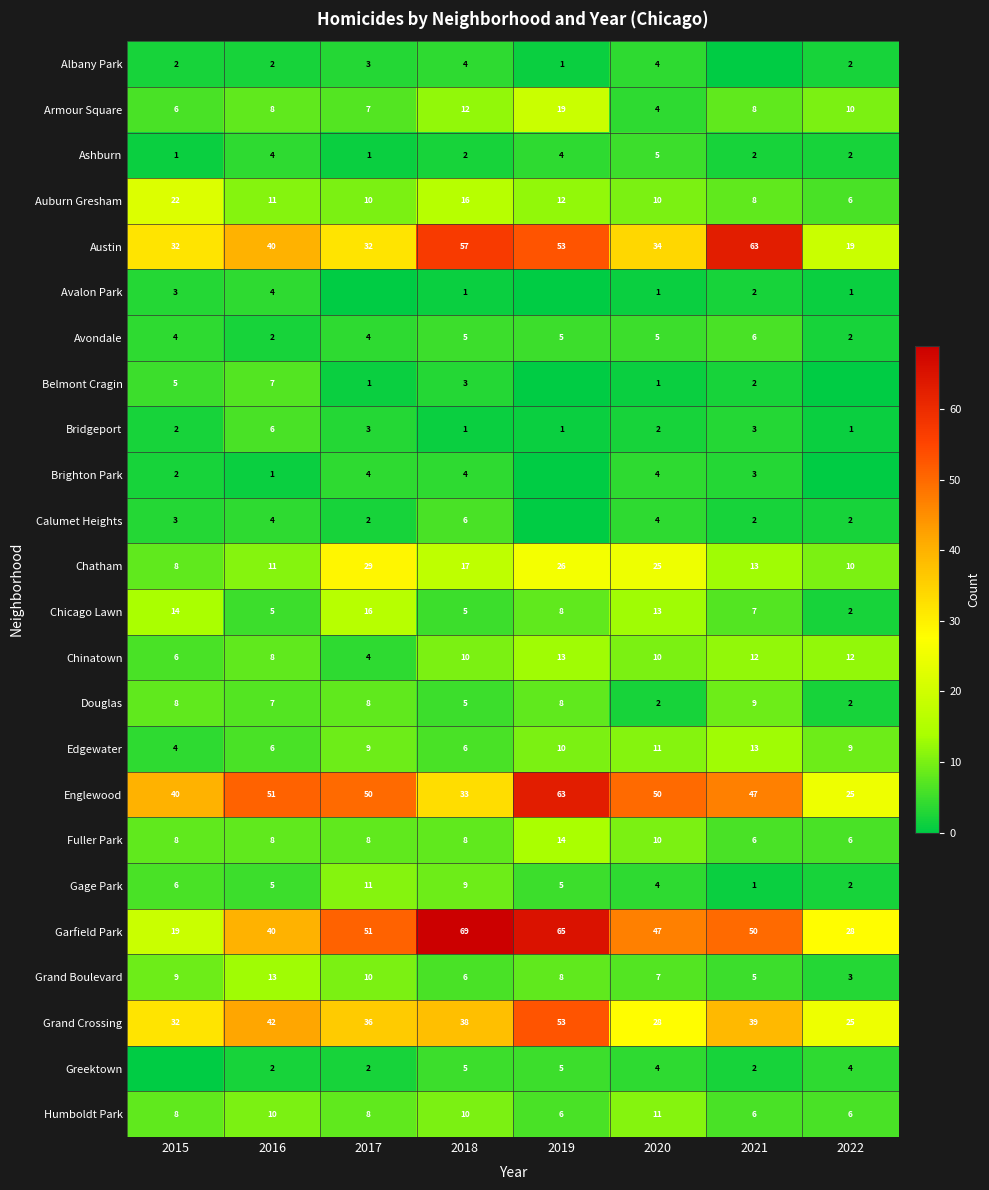

What is the difference between the maximum and minimum values in the Douglas series?

7